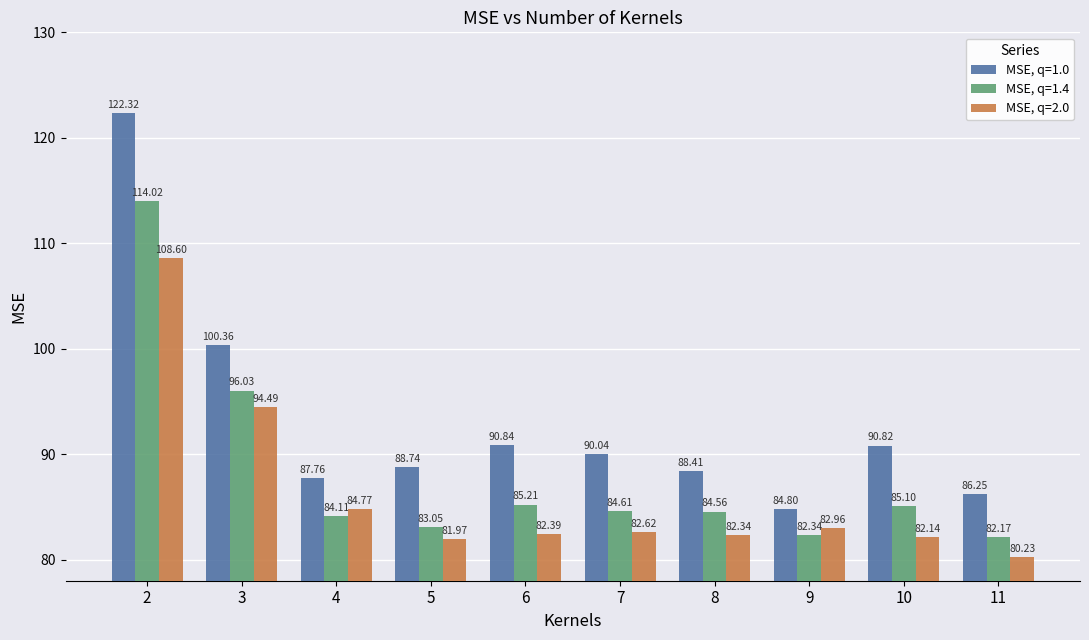

At how many categories does at least one series exceed 119?

1